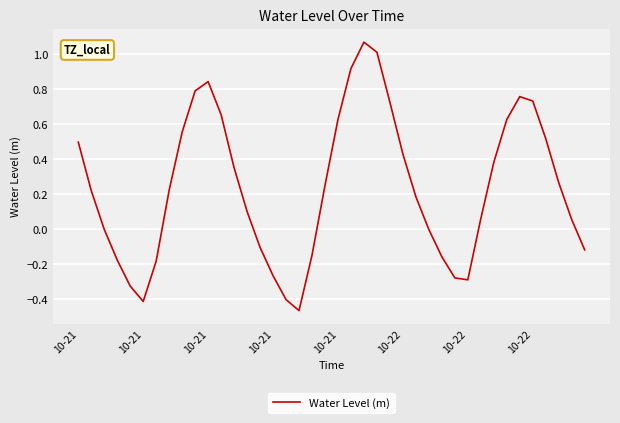

Does the chart have visible grid lines?

Yes